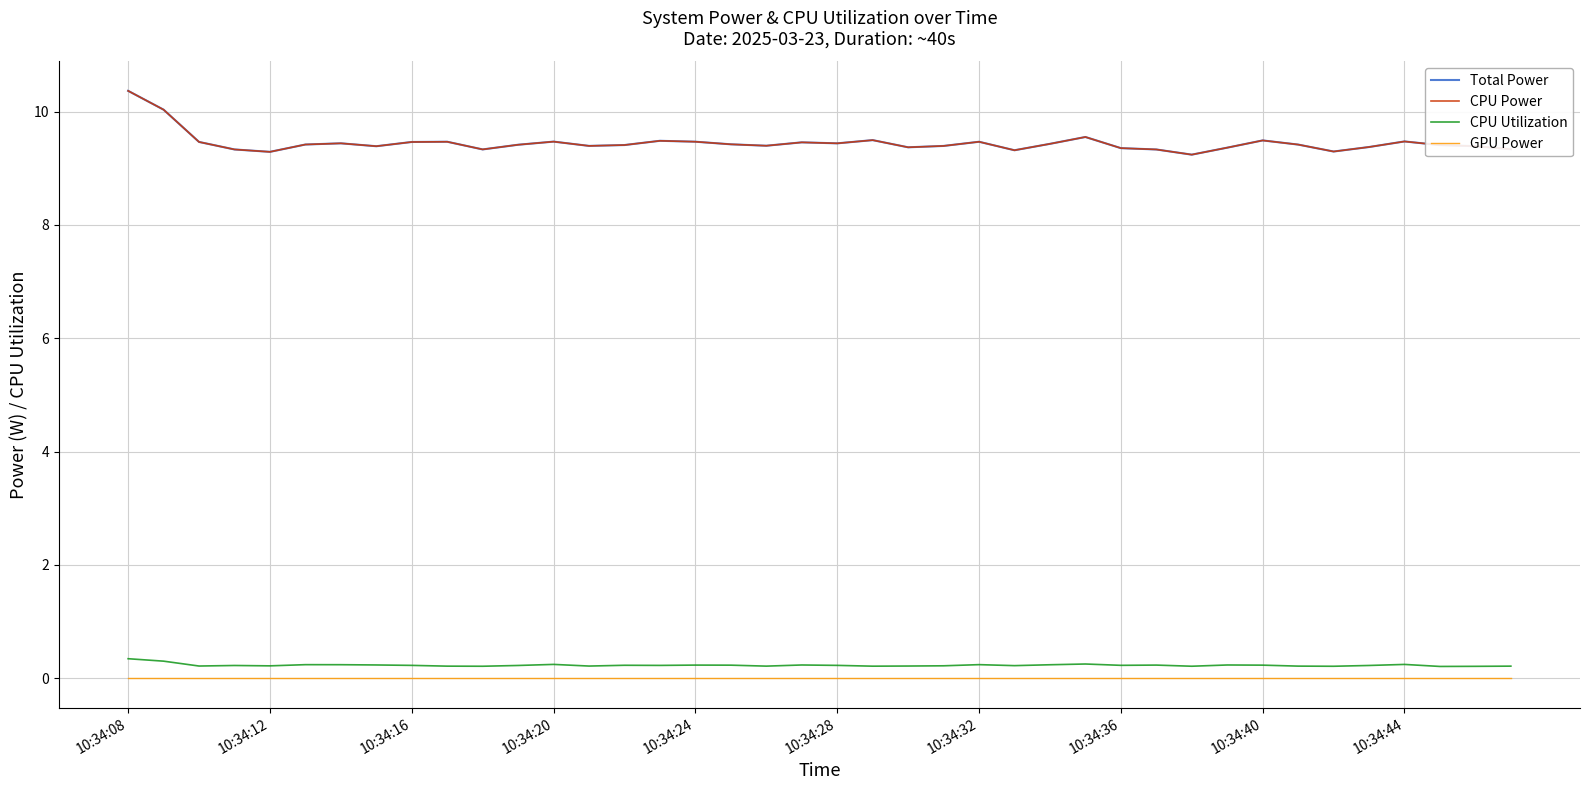

Is this an area chart (filled region under the line)?

No